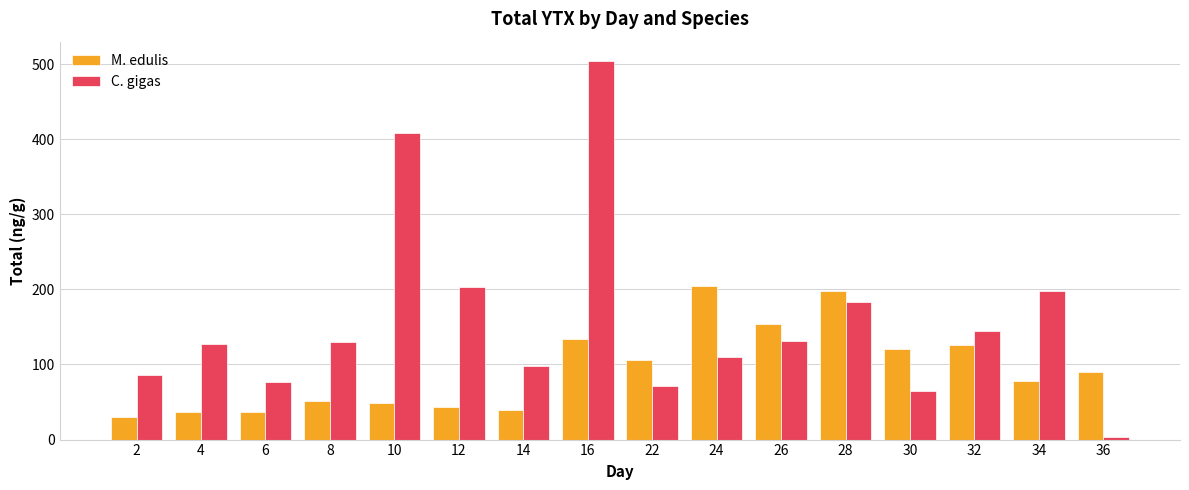

Are the bars grouped side by side (vs. stacked)?

Yes